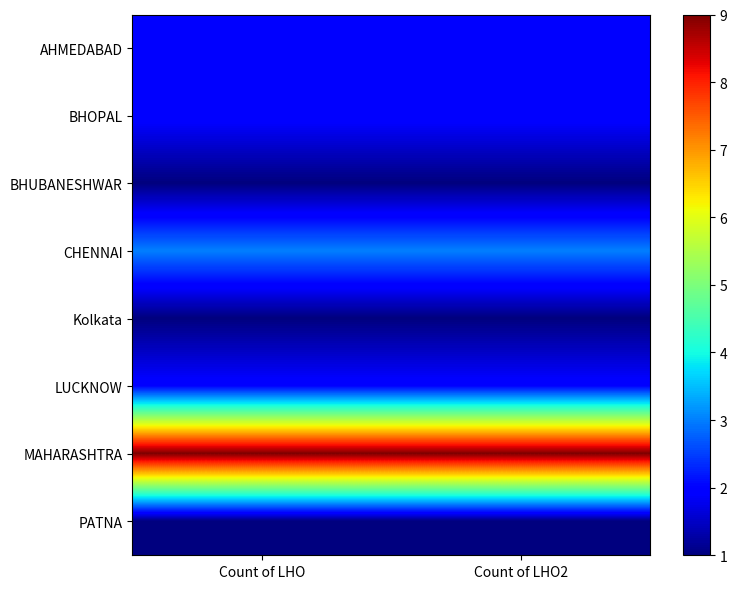

Reading left to right, what are all the values shown in this chart?

AHMEDABAD: Count of LHO=2	Count of LHO2=2
BHOPAL: Count of LHO=2	Count of LHO2=2
BHUBANESHWAR: Count of LHO=1	Count of LHO2=1
CHENNAI: Count of LHO=3	Count of LHO2=3
Kolkata: Count of LHO=1	Count of LHO2=1
LUCKNOW: Count of LHO=2	Count of LHO2=2
MAHARASHTRA: Count of LHO=9	Count of LHO2=9
PATNA: Count of LHO=1	Count of LHO2=1